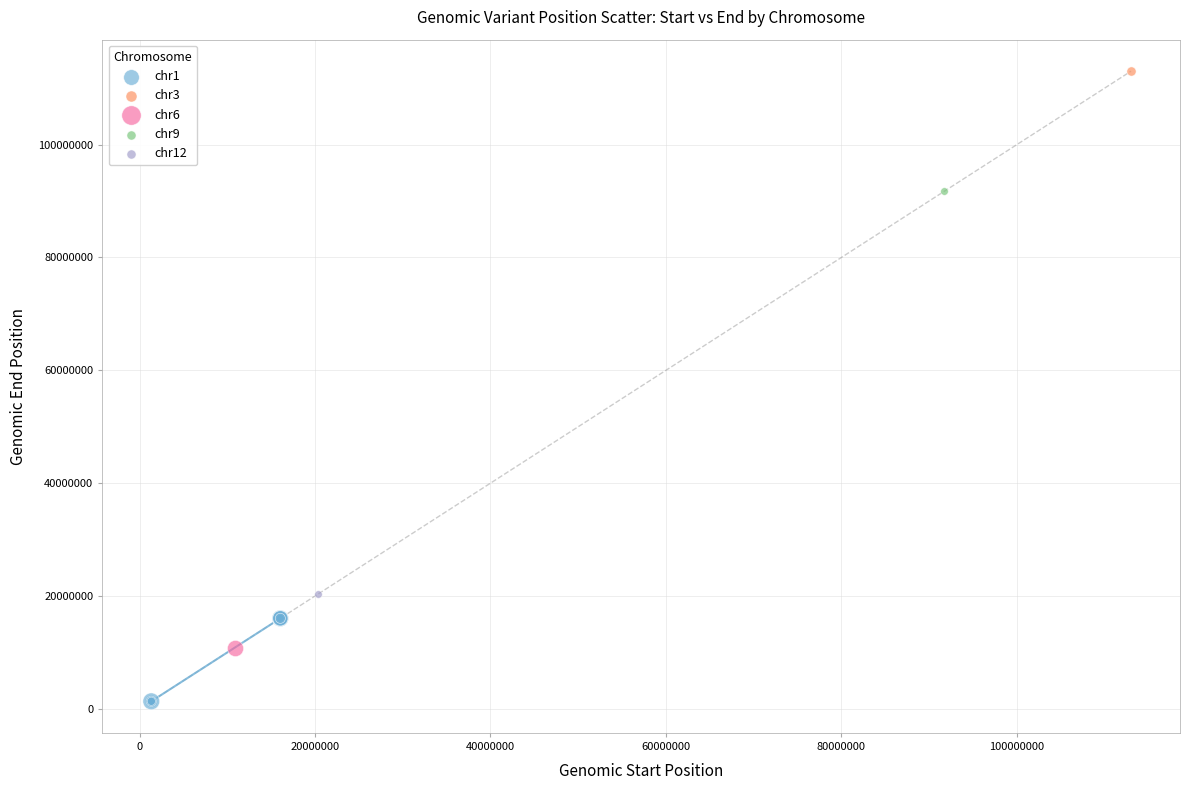

What are all the series names shown in the legend?

chr1, chr3, chr6, chr9, chr12